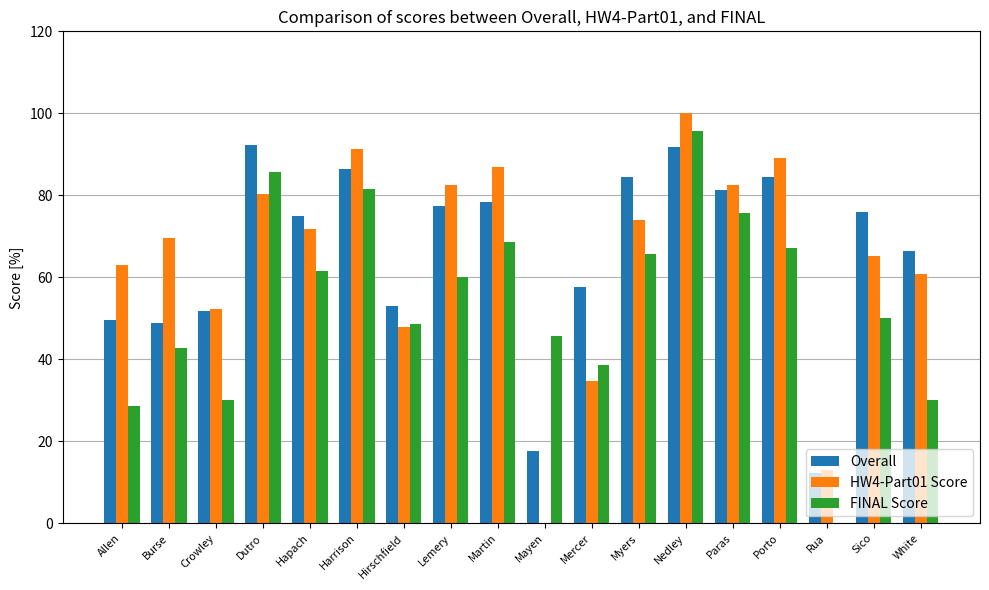

Which series changed the most between Harrison and Hirschfield?

HW4-Part01 Score